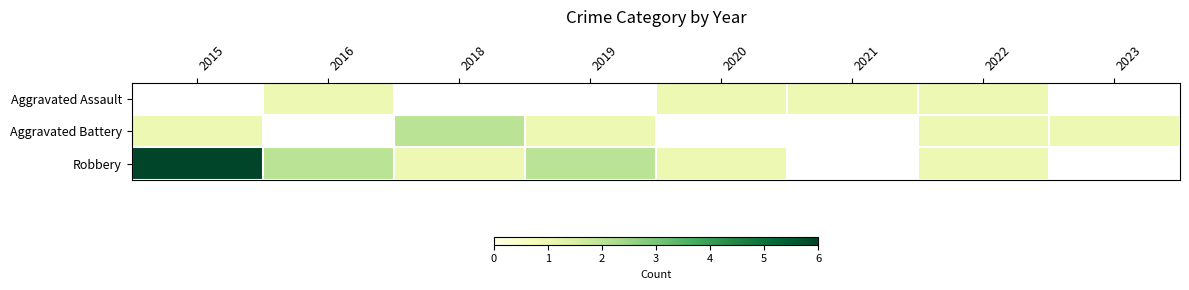

Which has a higher value, 2023 or 2021?

2021